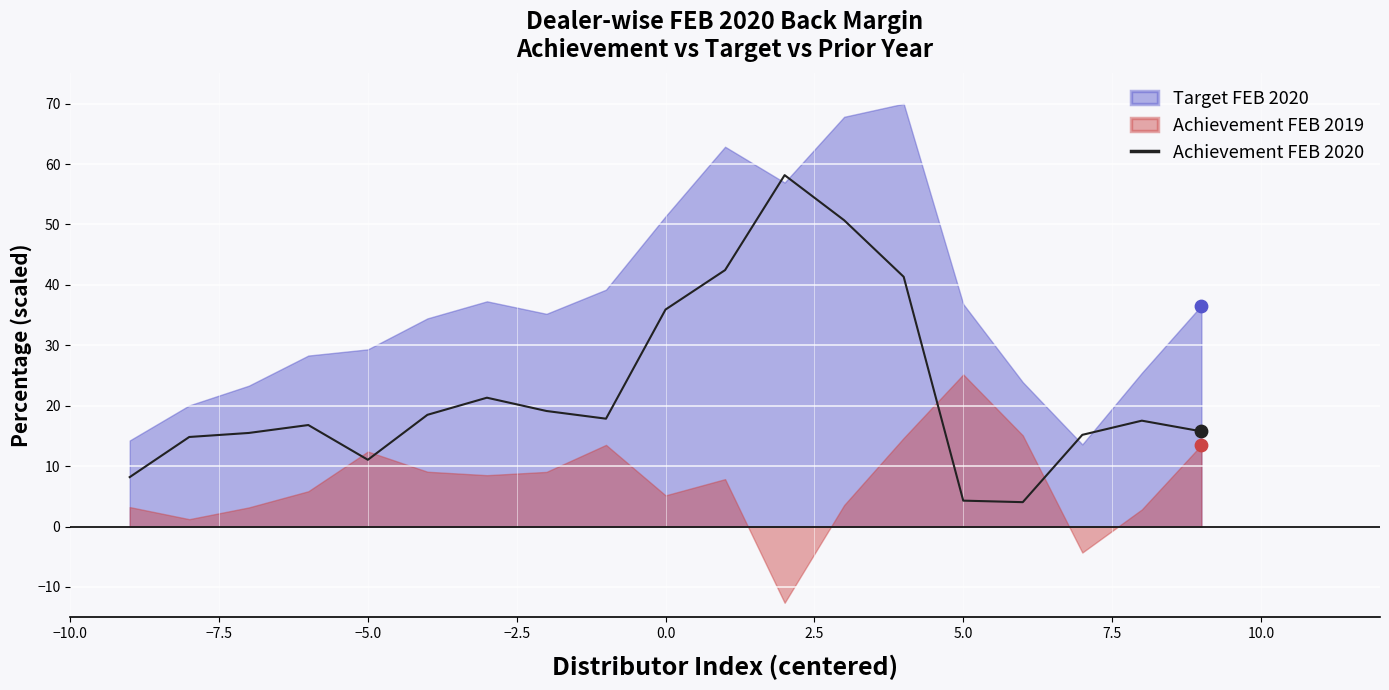

Is it true that Achievement FEB 2020 equals 18.1 at −5.0?

False